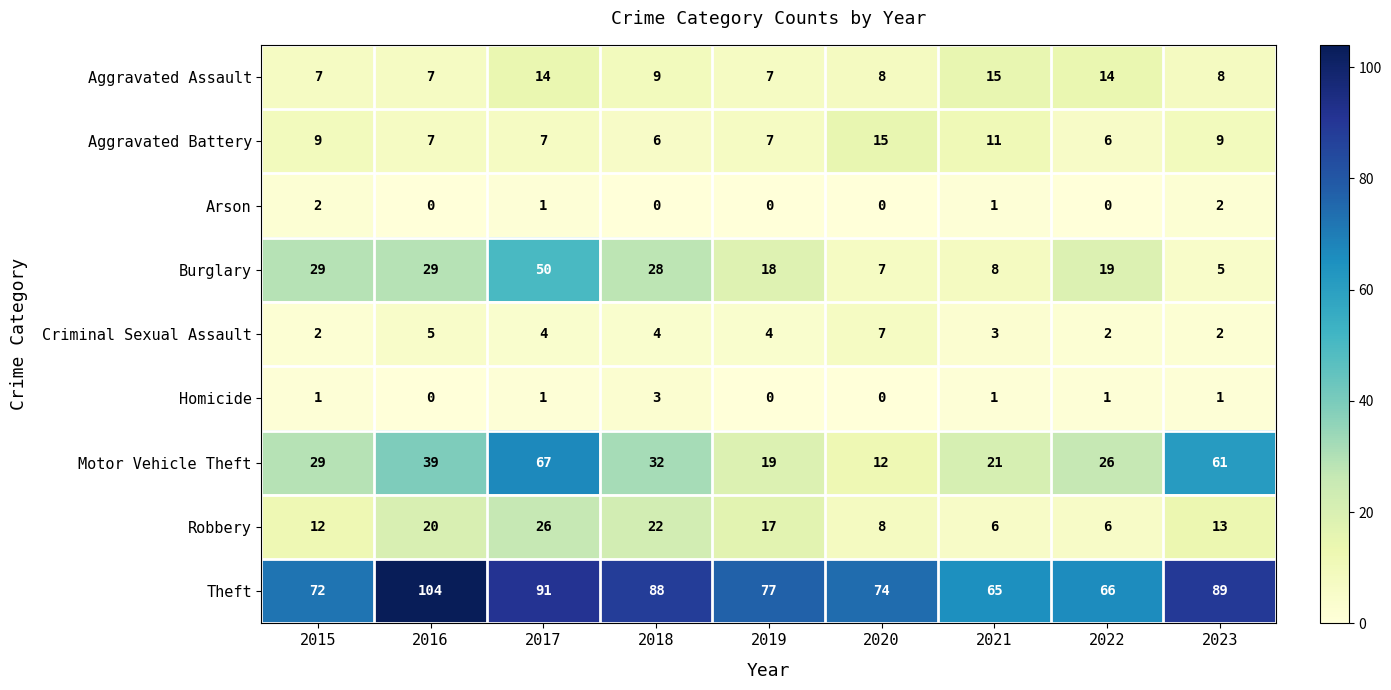

How many data points does each series have?

9